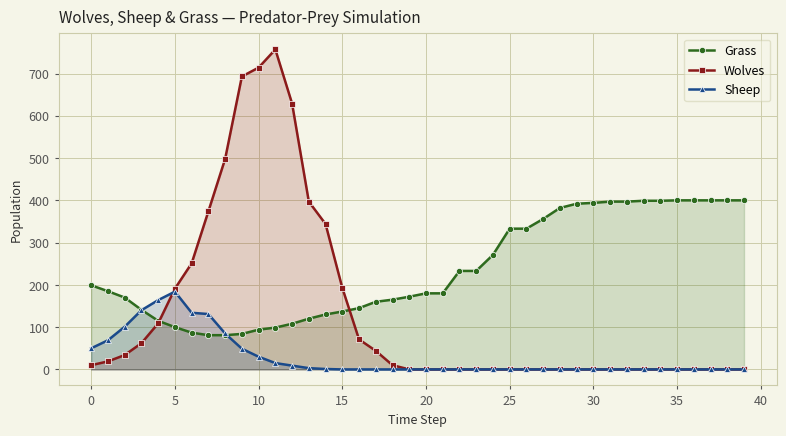

How many categories are shown in the chart?

40